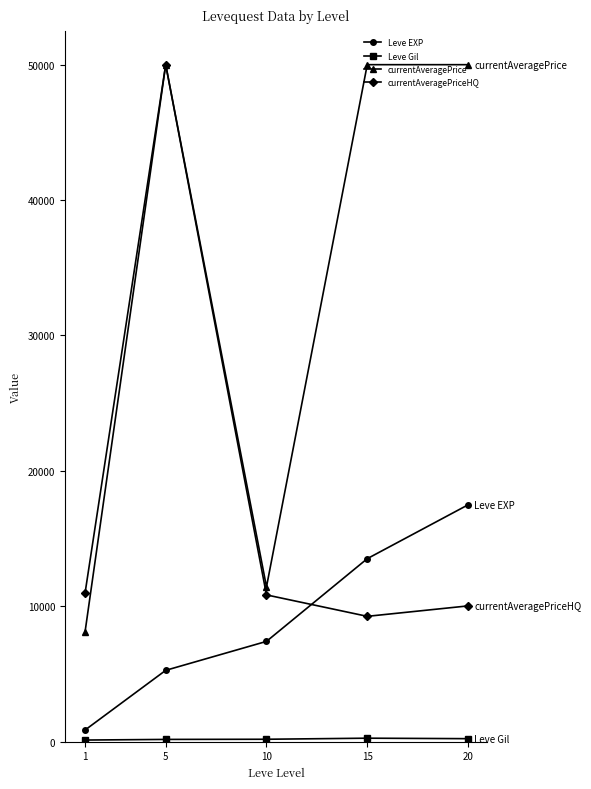

What is the greatest value displayed?

50000.0